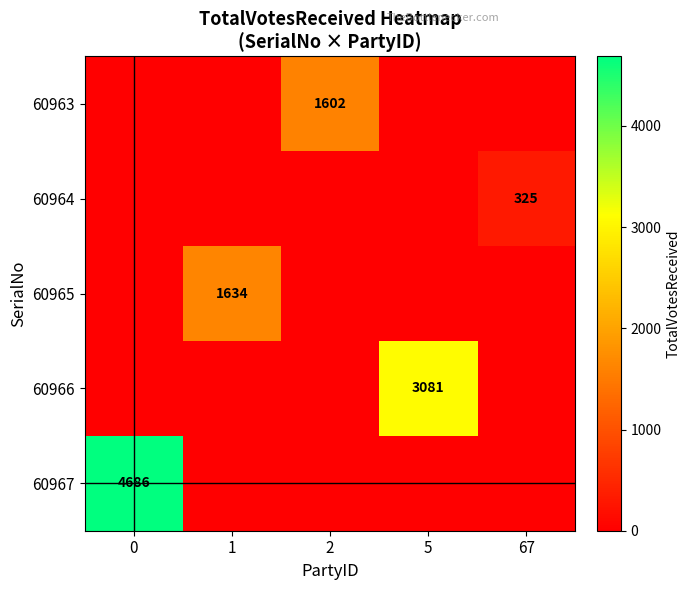

Reading left to right, what are all the values shown in this chart?

row_0: 0	0	1602	0	0
row_1: 0	0	0	0	325
row_2: 0	1634	0	0	0
row_3: 0	0	0	3081	0
row_4: 4686	0	0	0	0